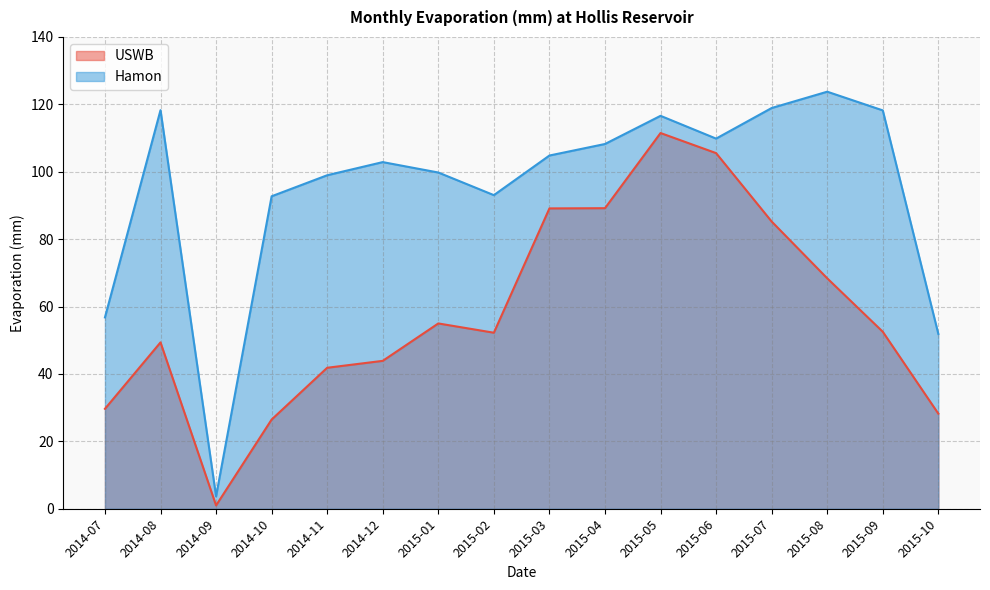

What is the value of the USWB point at the 7th from the left?

55.0